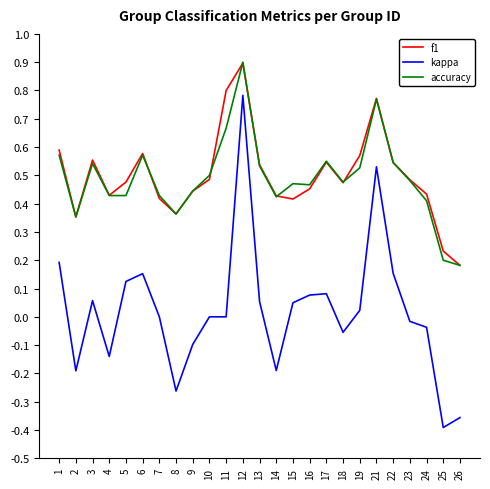

Is this an area chart (filled region under the line)?

No